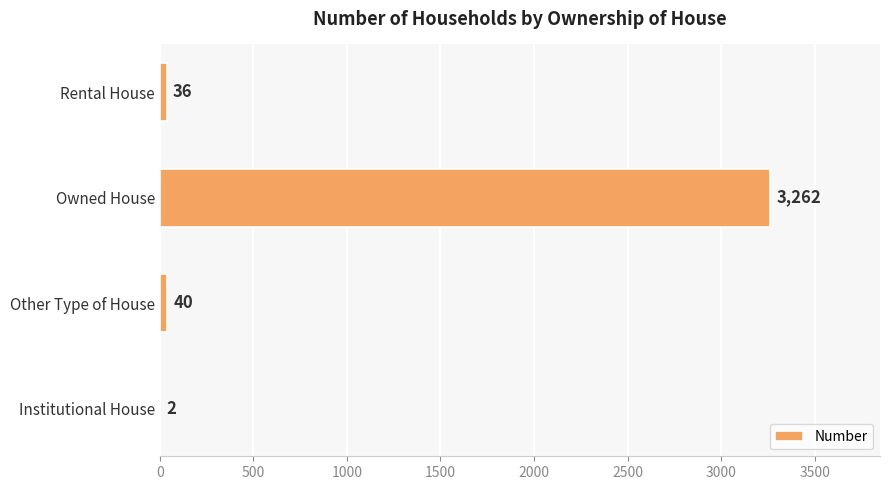

Does the chart contain stacked bars?

No